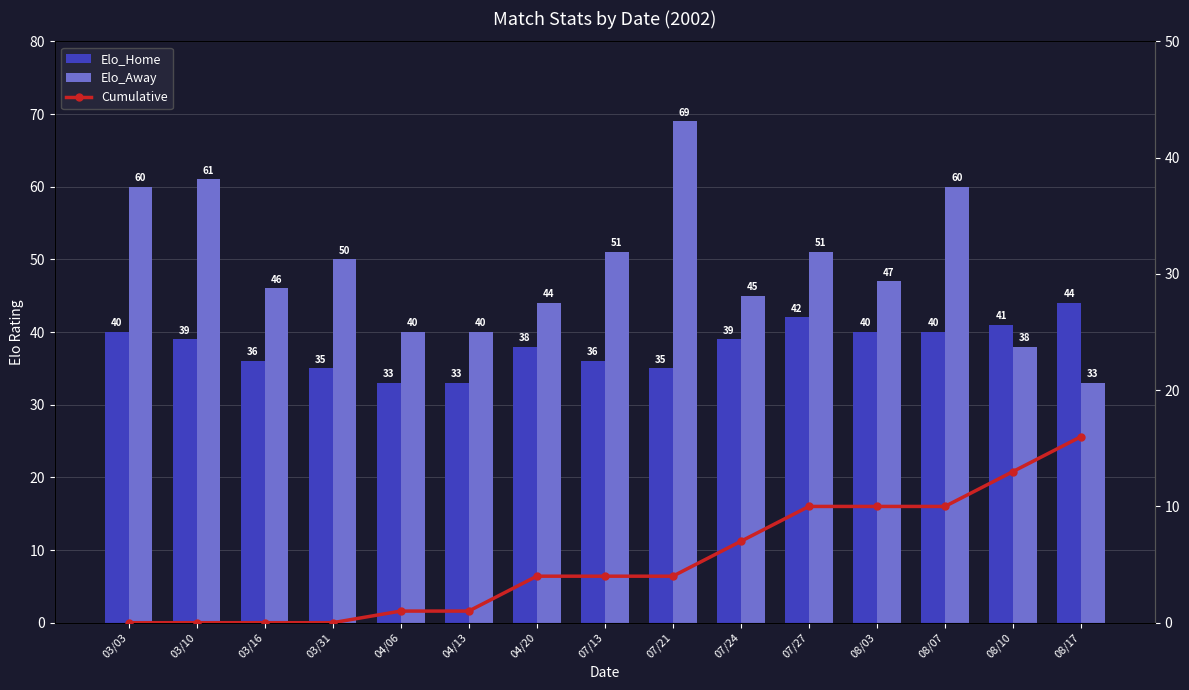

What position from the left is 07/27?

11